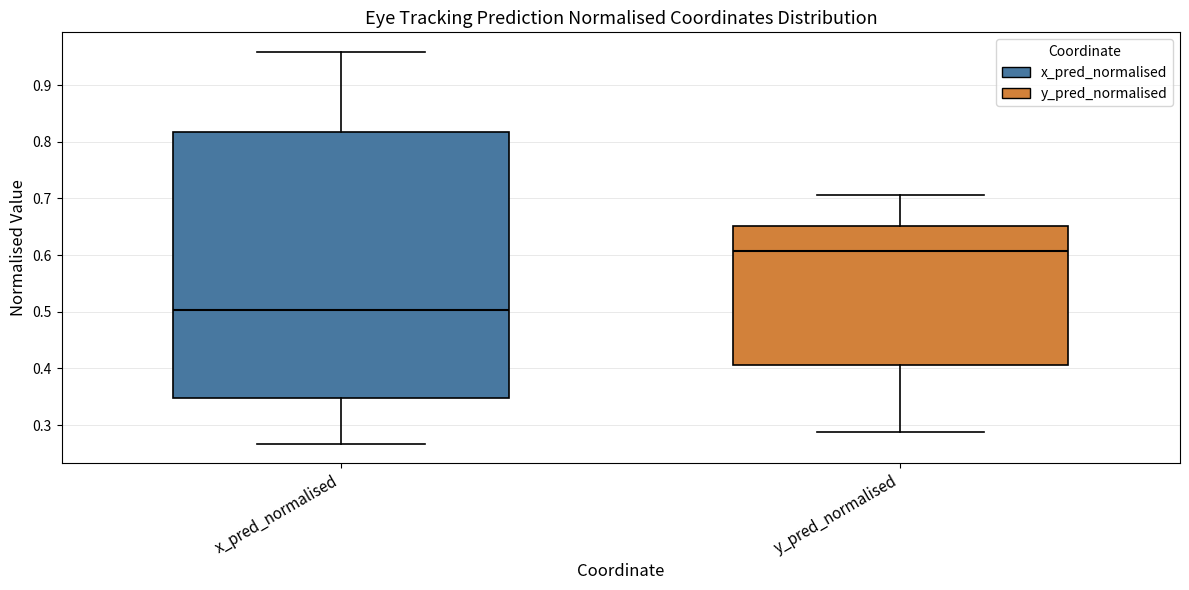

Reading left to right, read every box against the y-axis: the position of its median line, the range the box covers, and the ends of its whiskers. The values are not printed on the chart, so give them approximately, as read against the axis.

x_pred_normalised: median 0.50, box 0.35 to 0.82, whiskers 0.27 to 0.96
y_pred_normalised: median 0.61, box 0.41 to 0.65, whiskers 0.29 to 0.71